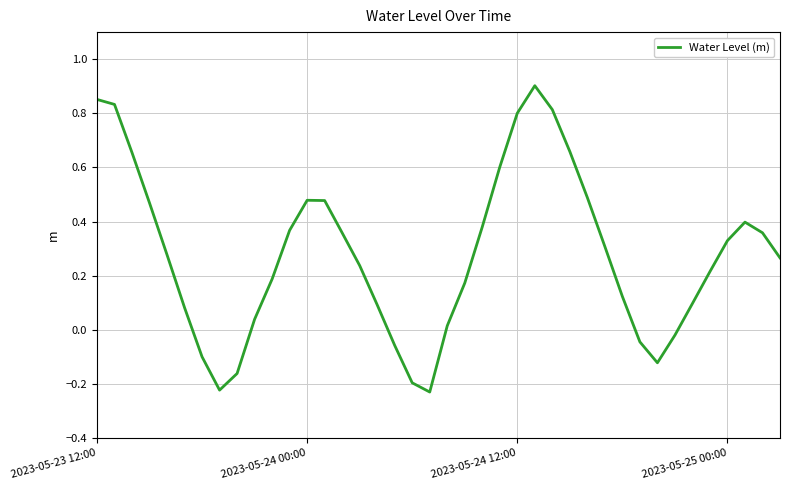

What is the difference between the maximum and minimum values?

1.1